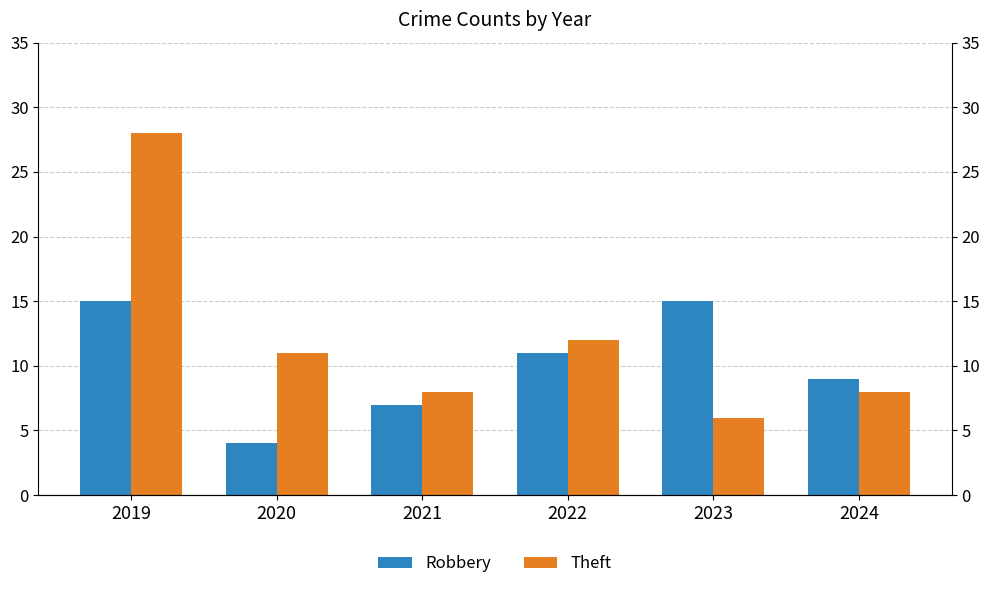

The Robbery series shows 15 at 2023. True or false?

True